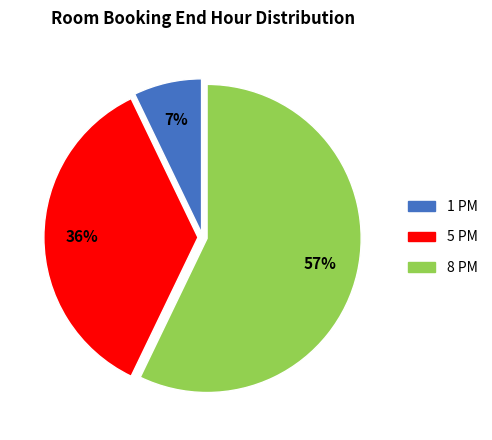

True or false: 5 PM accounts for 28% of the total.

False